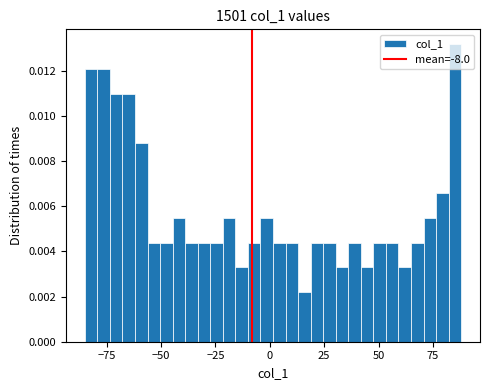

Read against the x-axis, roughly where is the centre of the tallest bar?

85